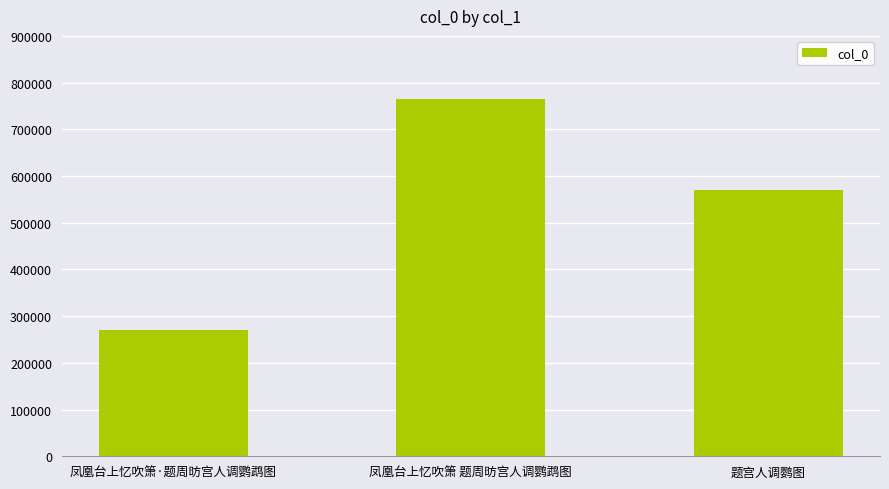

Which category has the lowest value across all series?

凤凰台上忆吹箫·题周昉宫人调鹦鹉图